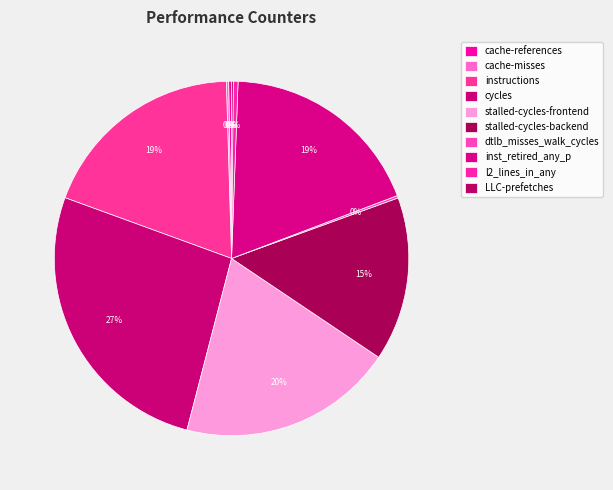

Combined, what portion of the pie is l2_lines_in_any and stalled-cycles-backend?

15.4%